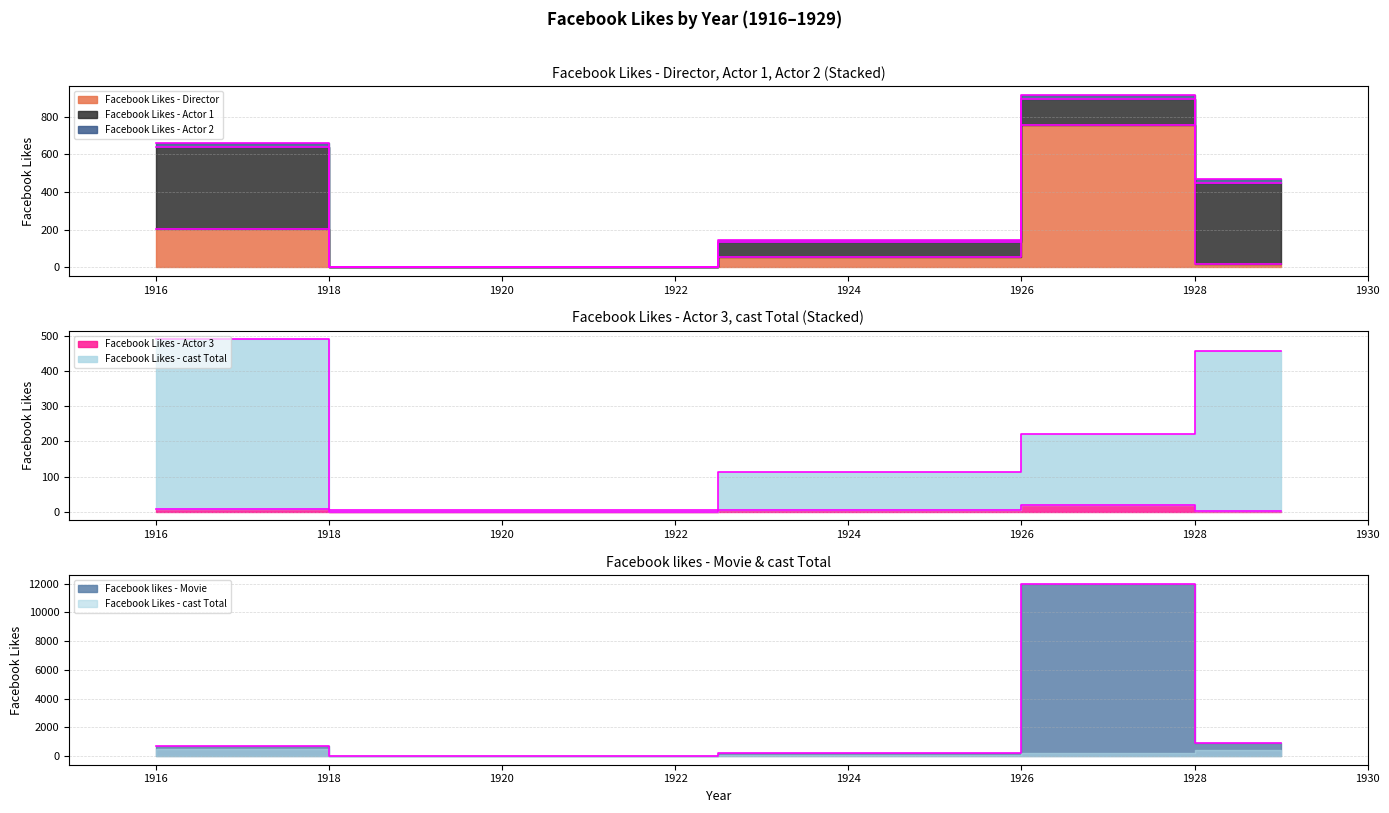

What is the total value across all series at 1925?

400